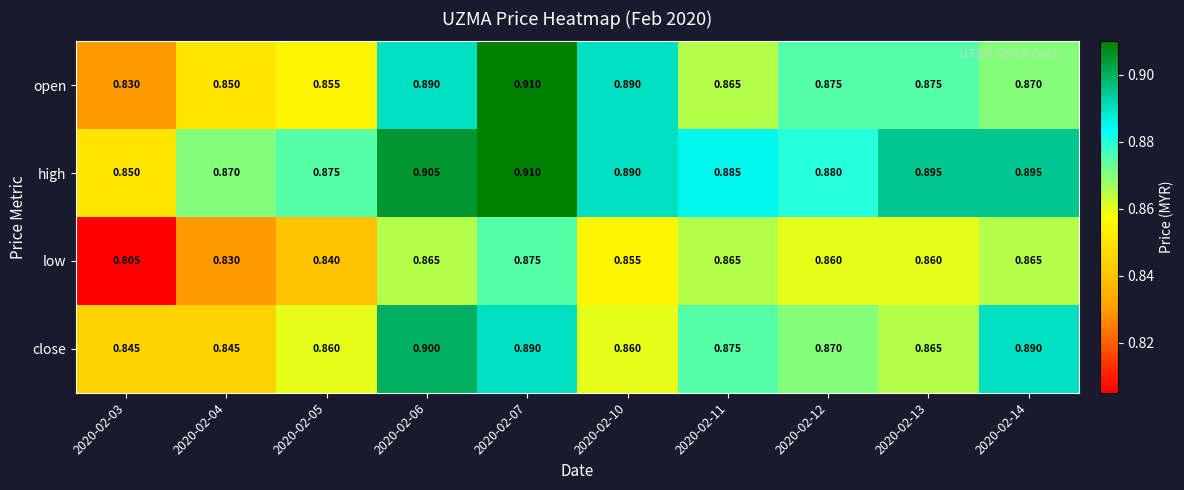

Rank the series at 2020-02-13 from lowest to highest value.

low, close, open, high